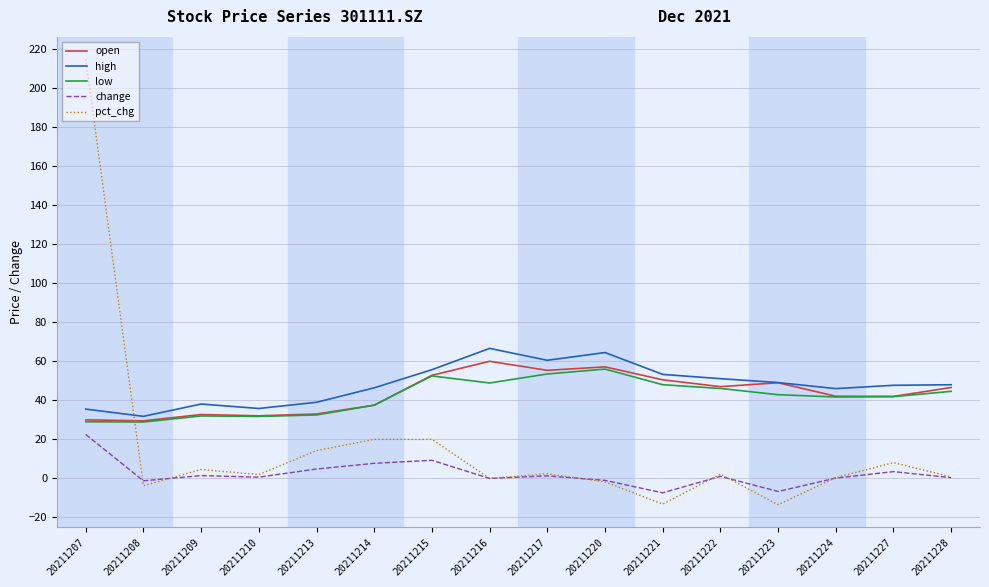

Where is the first local minimum for high?

20211208